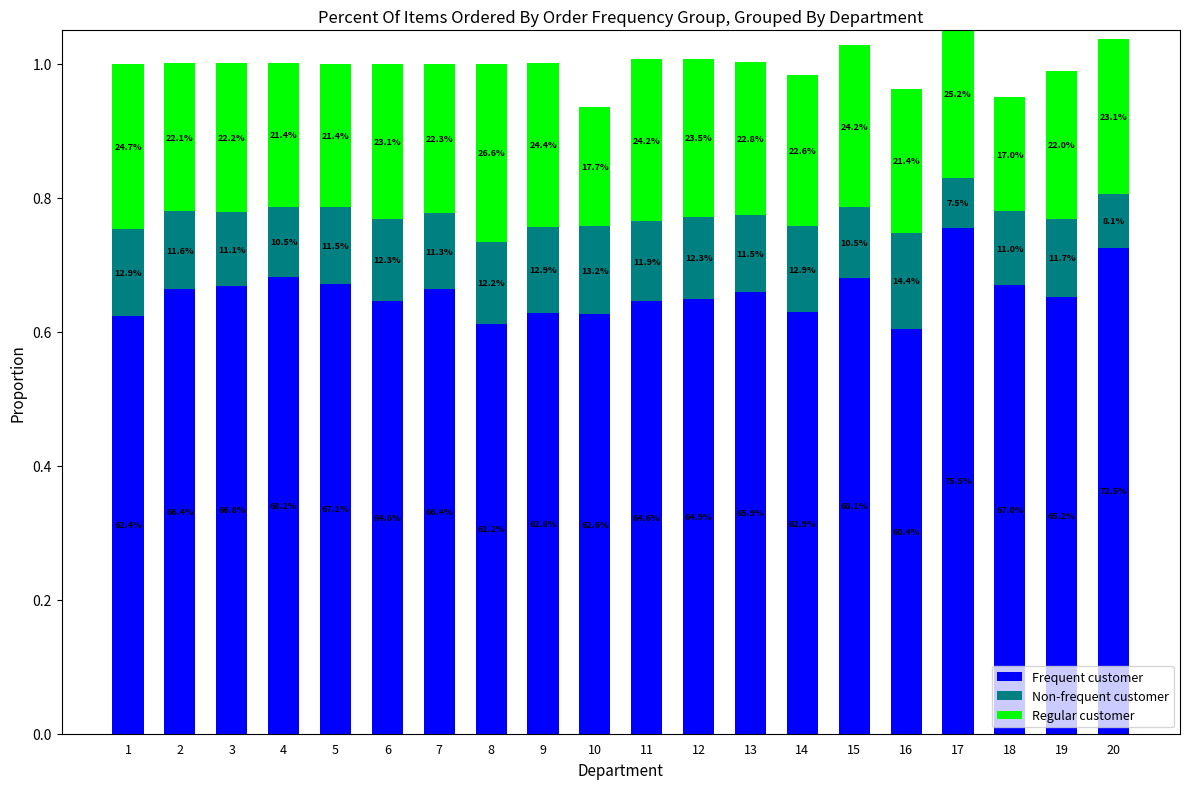

At how many categories does at least one series exceed 0?

20